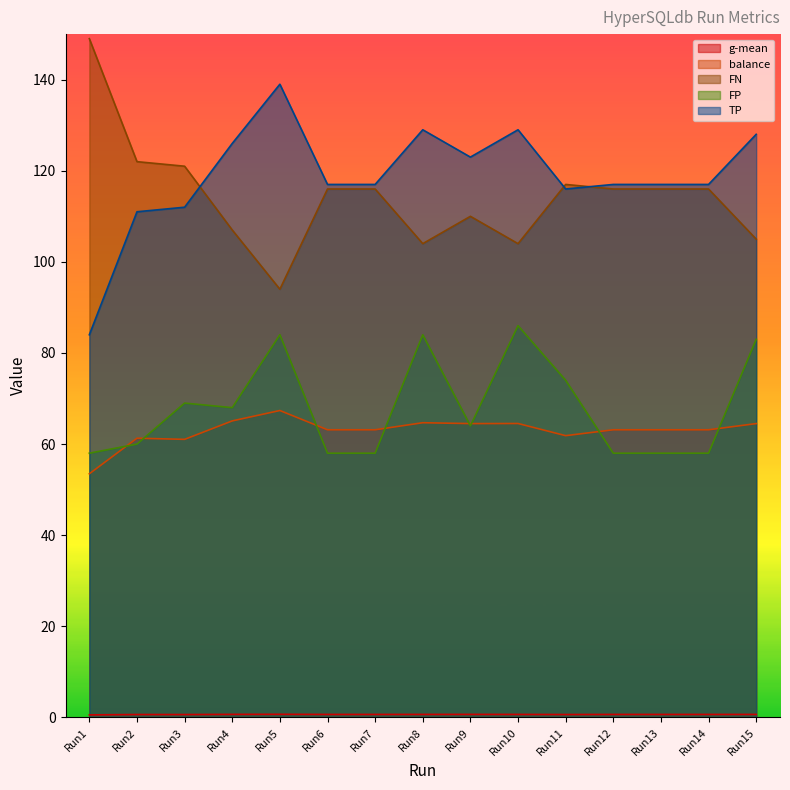

Between Run10 and Run11, which series saw the biggest shift?

FN